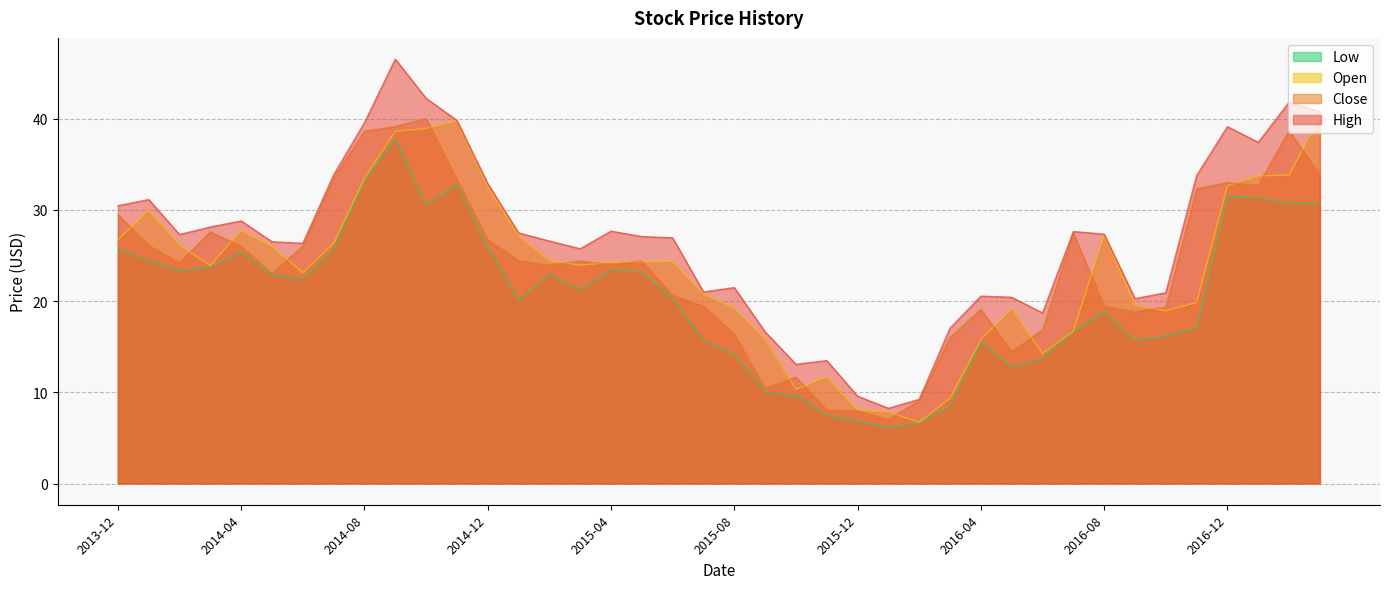

True or false: Low and Open cross at least once.

False